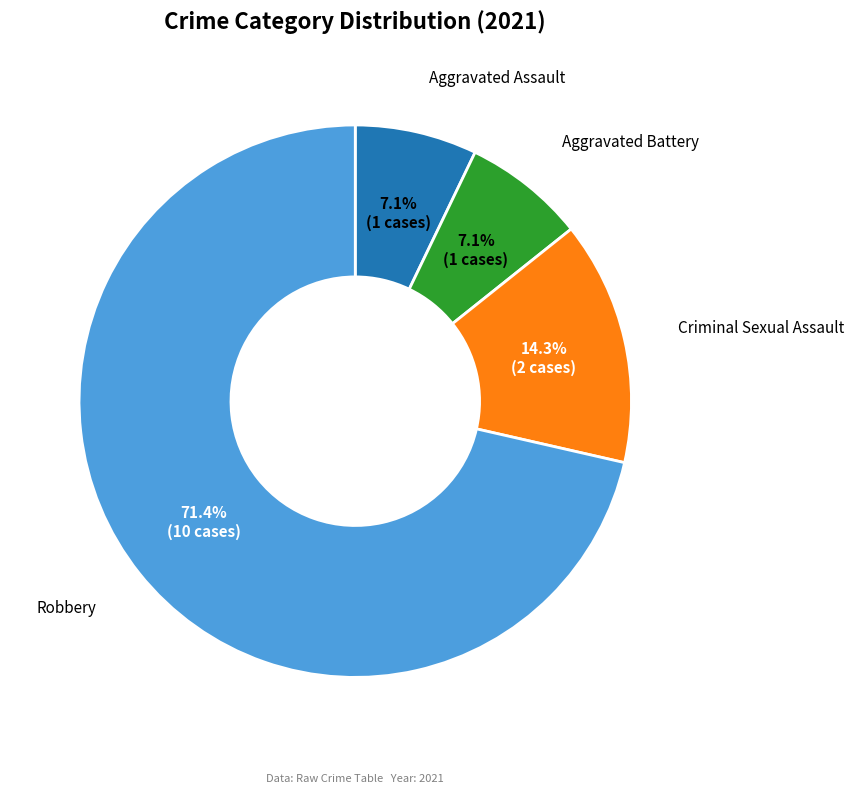

Is there a majority slice in this chart?

Yes